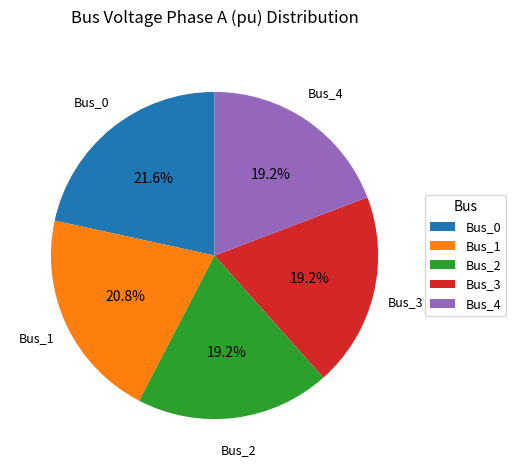

Which slice is the largest?

Bus_0